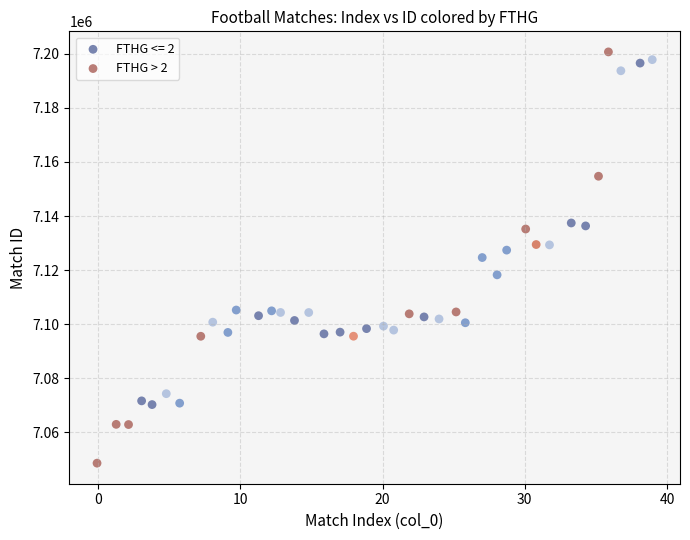

Which series has the widest spread of Y values?

FTHG > 2